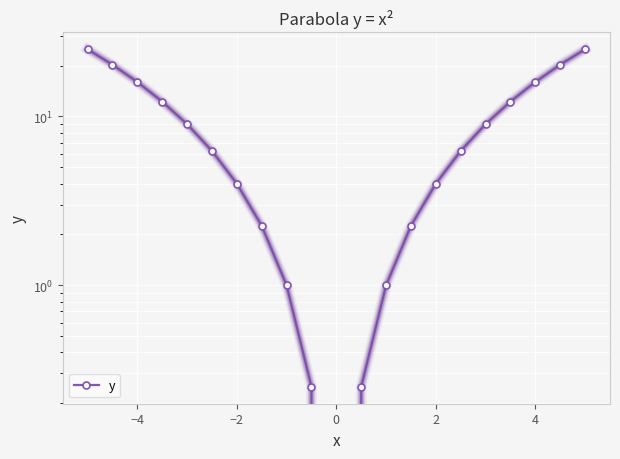

How many values exceed 6?

12